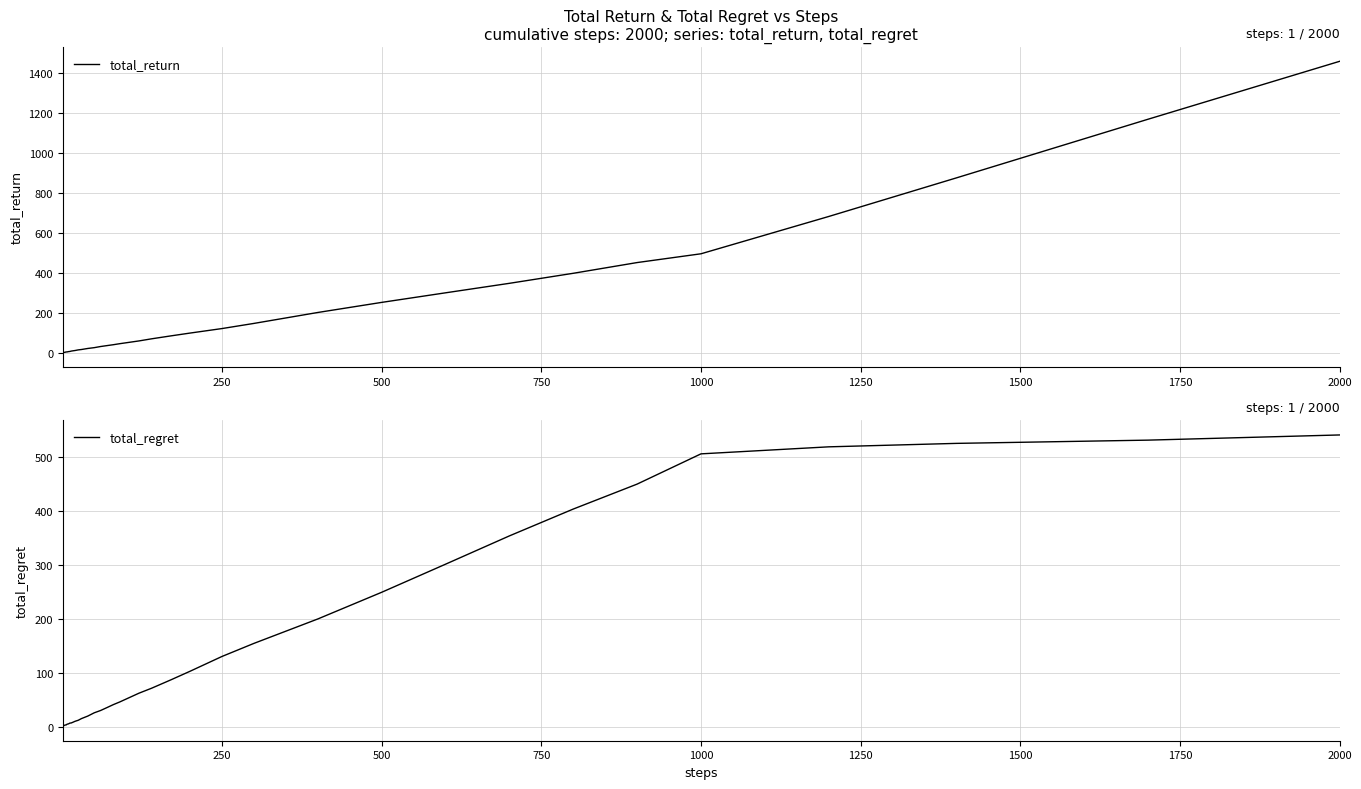

What are all the series names shown in the legend?

total_return, total_regret